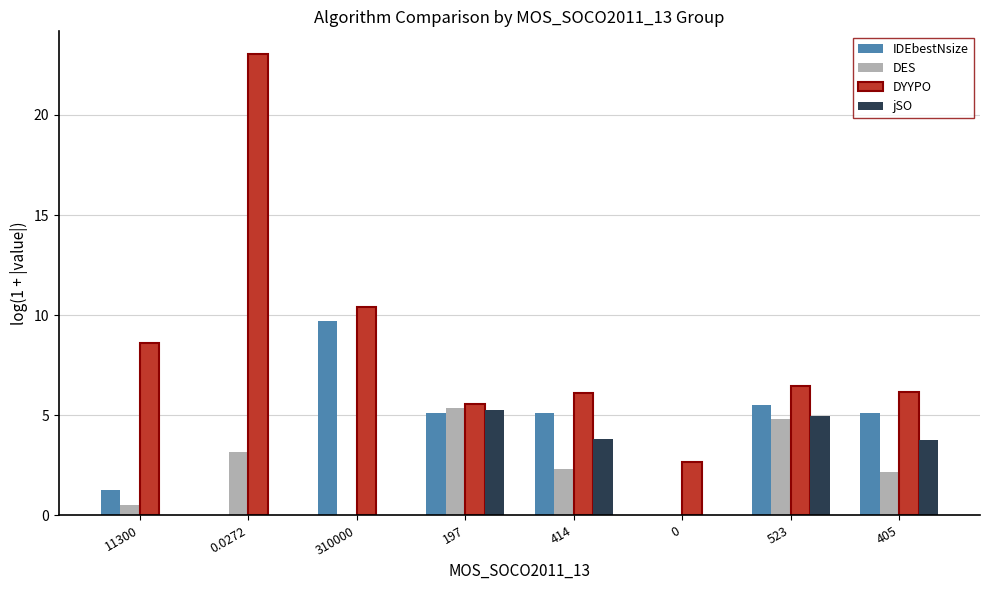

Which series has the largest total across all categories?

DYYPO